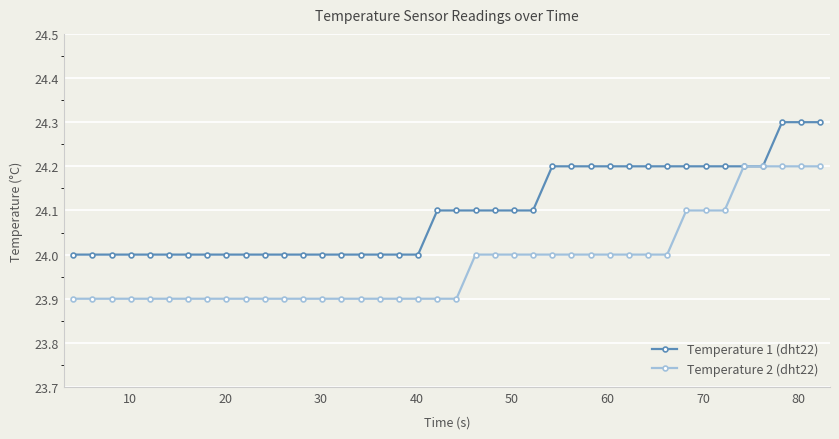

Rank the series by their maximum value, from highest to lowest.

Temperature 1 (dht22), Temperature 2 (dht22)